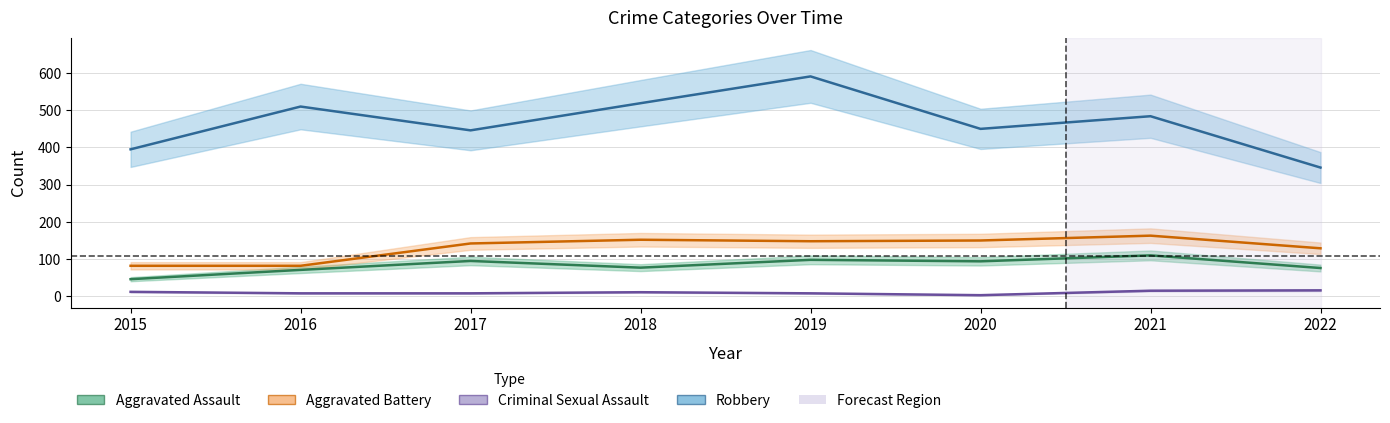

Which has a higher value, 2020 or 2021?

2021